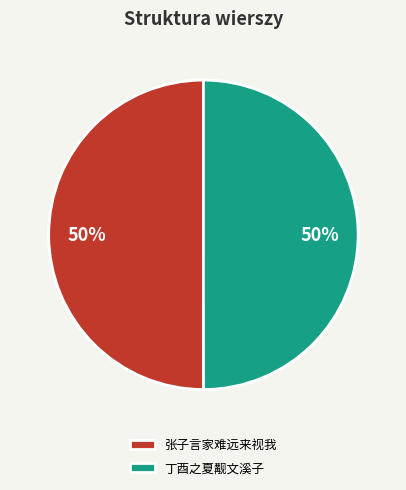

Is it true that 丁酉之夏觏文溪子 is 58% of the pie?

False